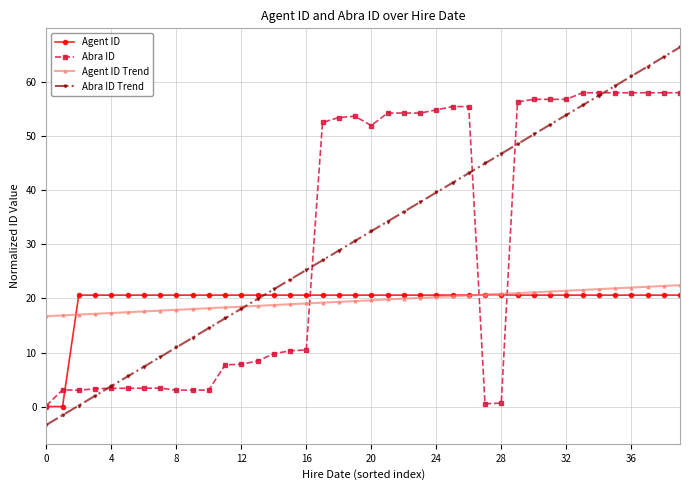

Which series has the largest range (max minus min)?

Abra ID Trend